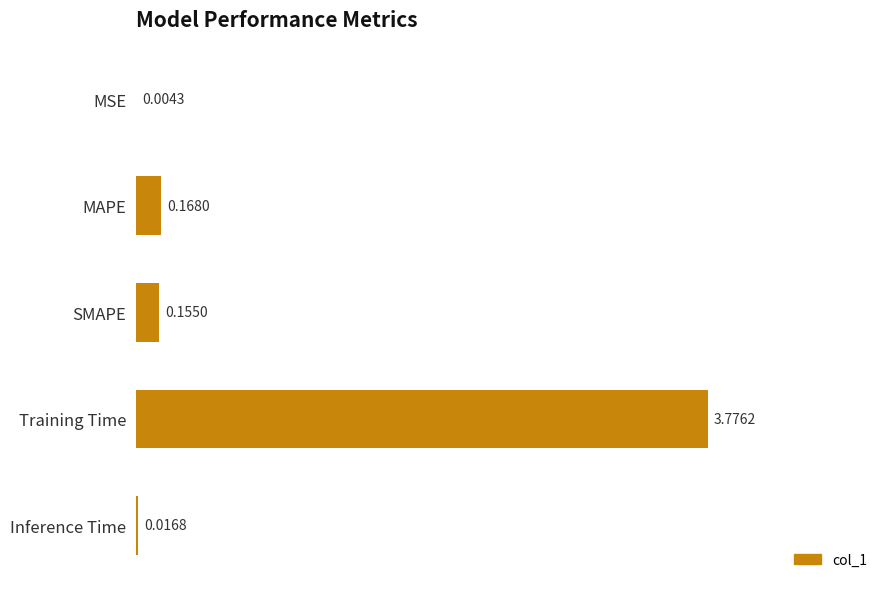

Are the bars horizontal?

Yes